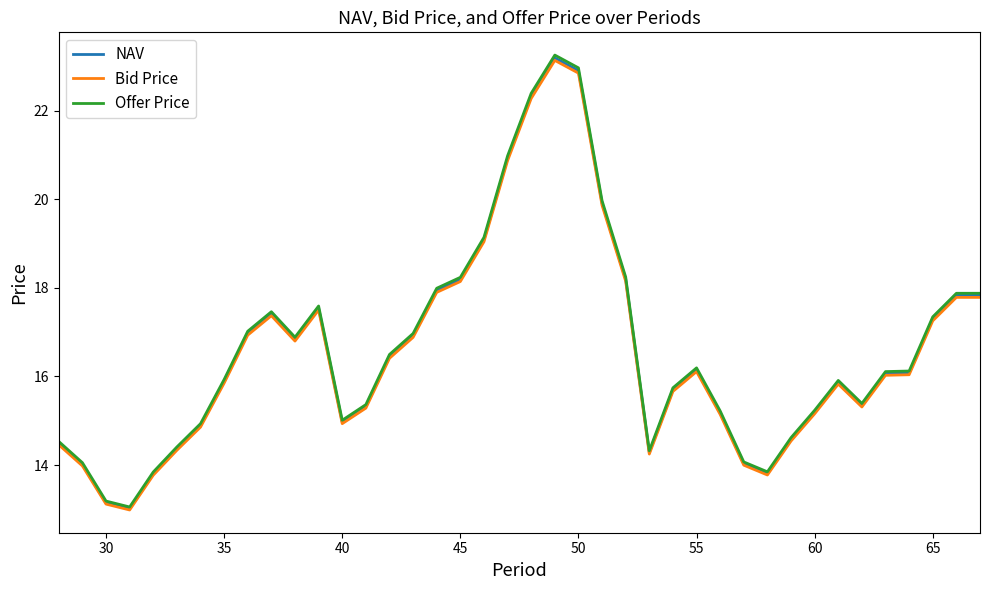

Which series has the widest spread of values?

Offer Price